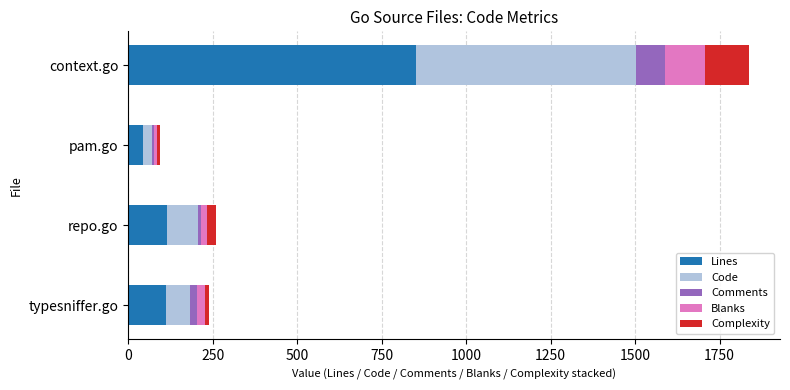

What is the average value of the Lines series?

281